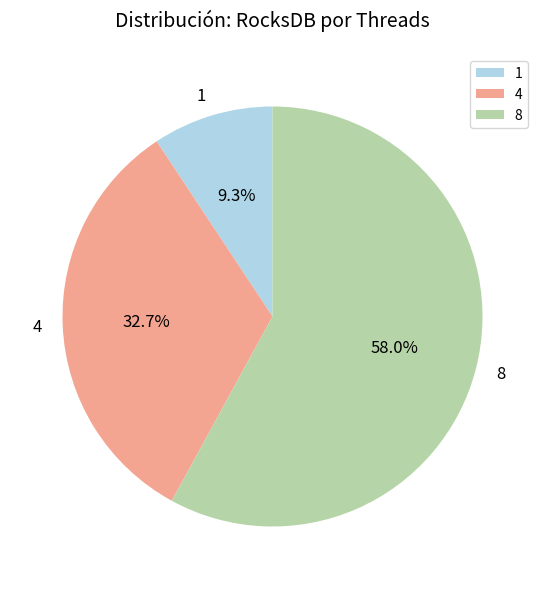

Is 8 the majority of the pie?

Yes